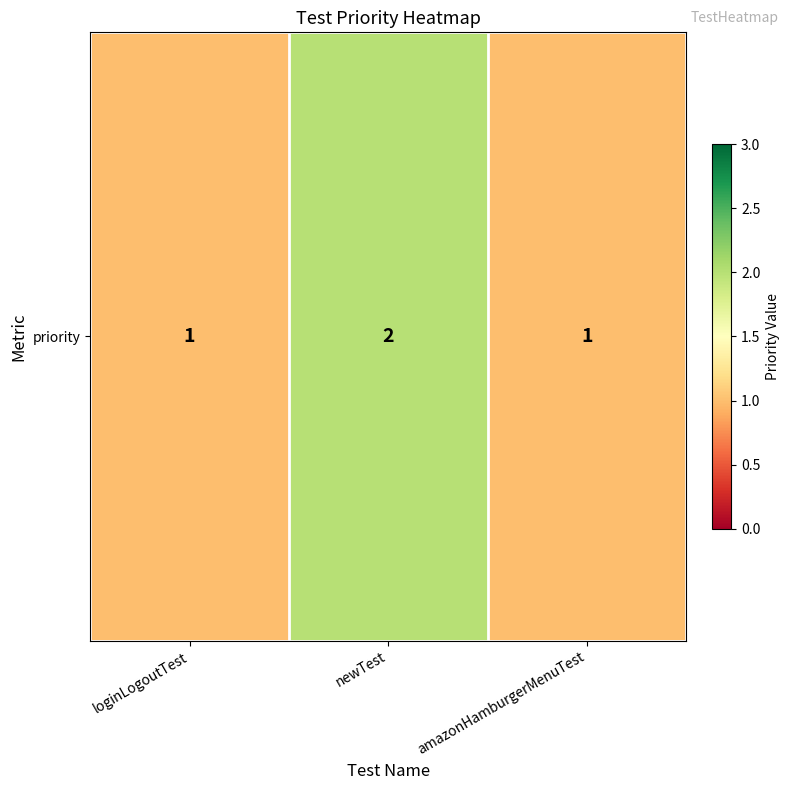

Reading left to right, what are all the values shown in this chart?

1	2	1